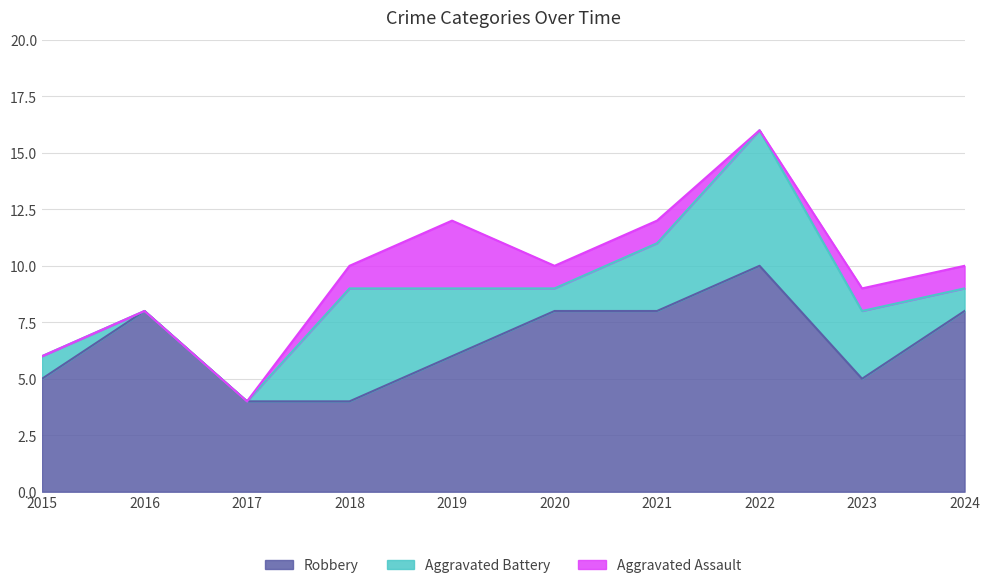

The value of Aggravated Battery at 2018 is 7. True or false?

False